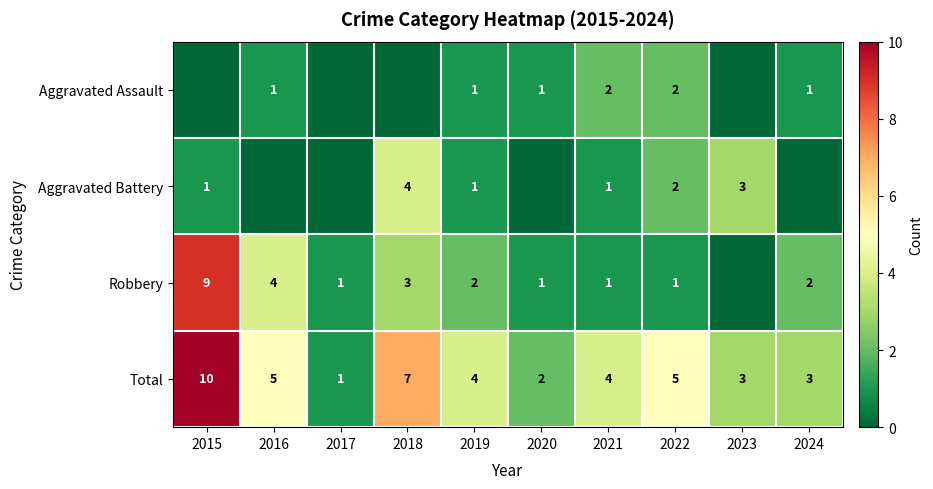

What is the difference between the maximum and minimum values in the Total series?

9